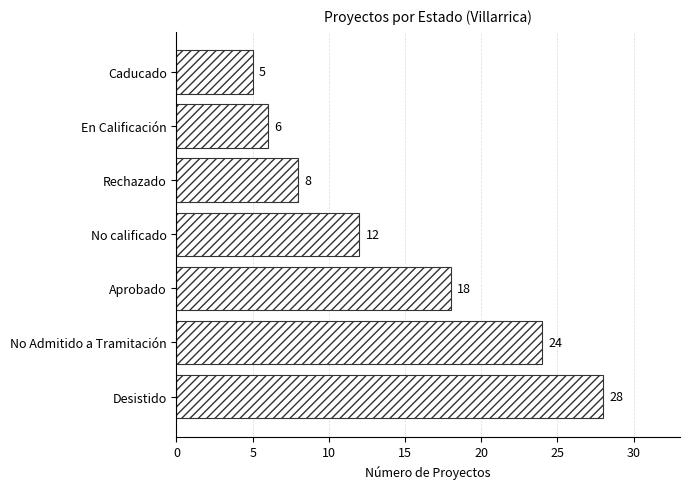

The value at Aprobado is 18. True or false?

True